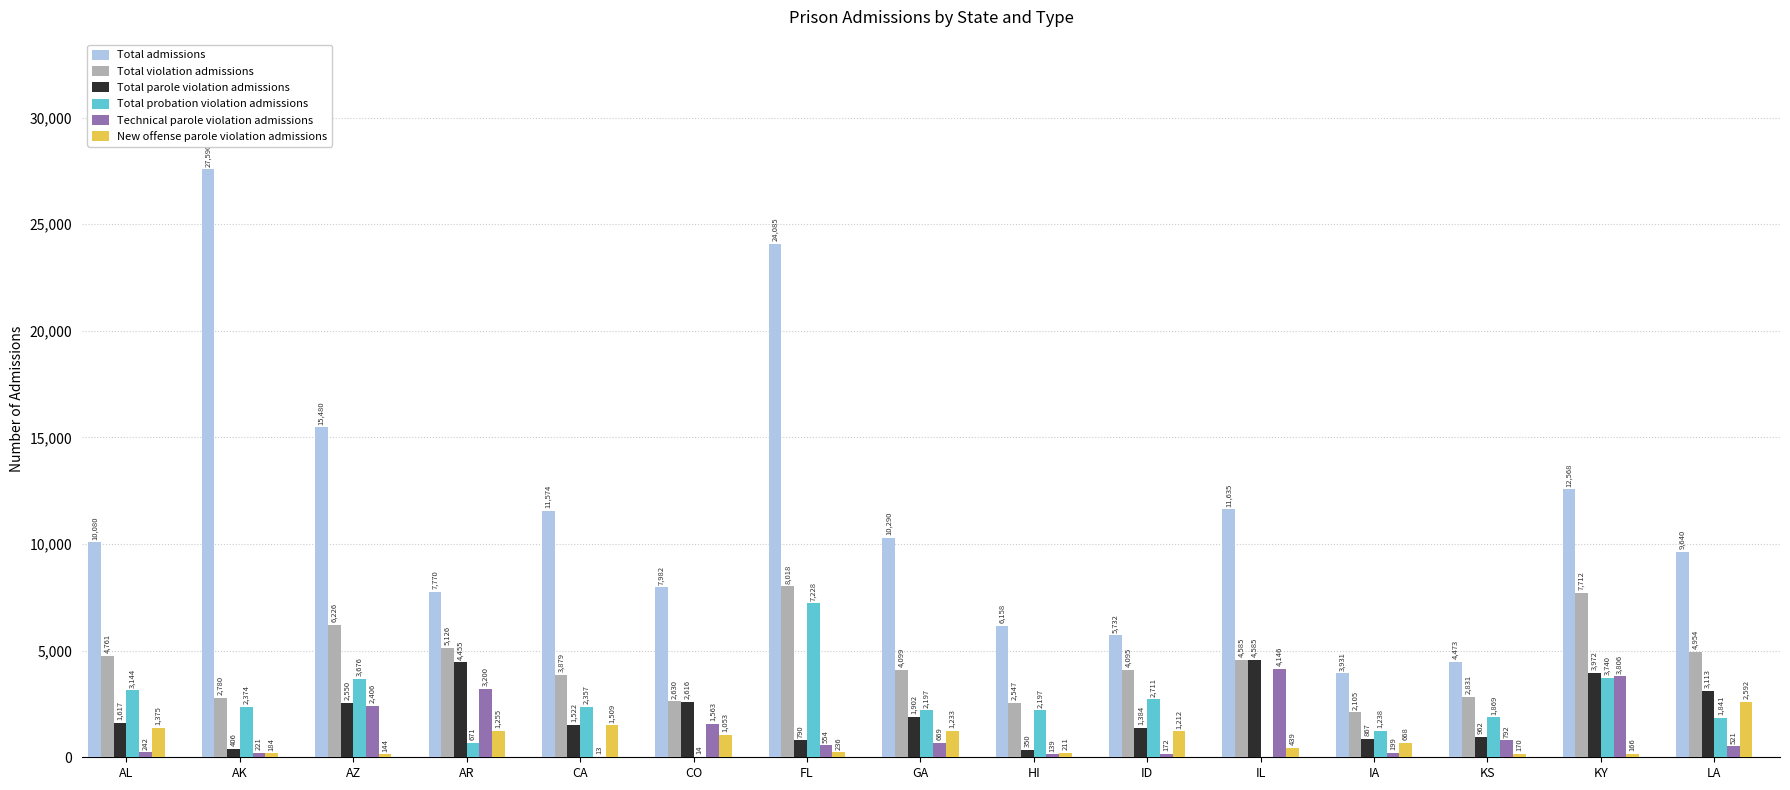

Between GA and KY, which series saw the biggest shift?

Total violation admissions